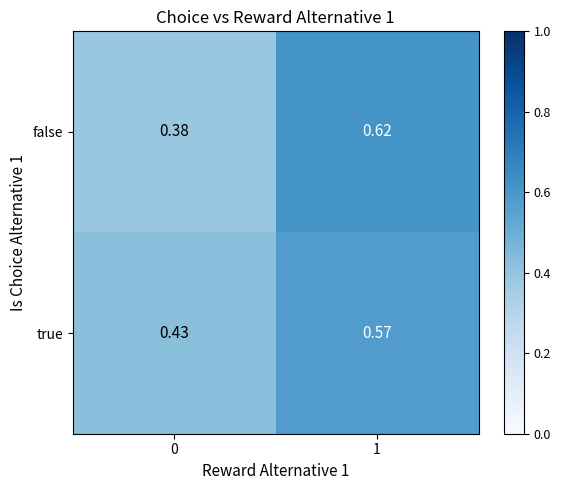

Between 0 and 1, which series saw the biggest shift?

false